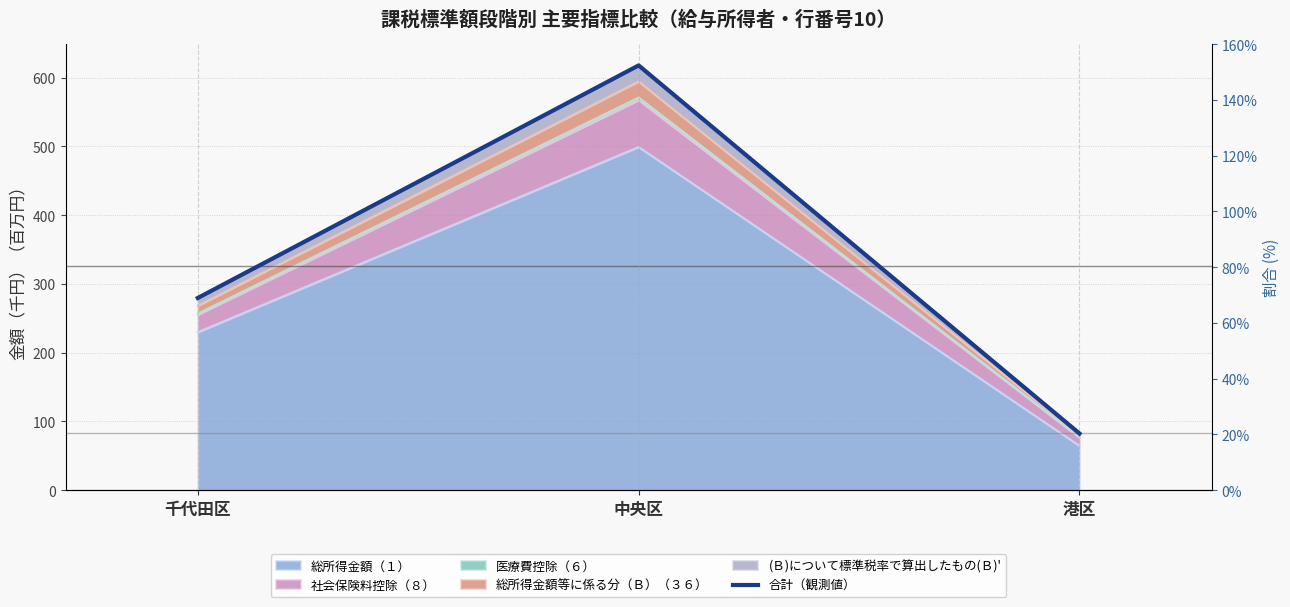

What is the sum of the values at 港区 and 中央区?

700.1